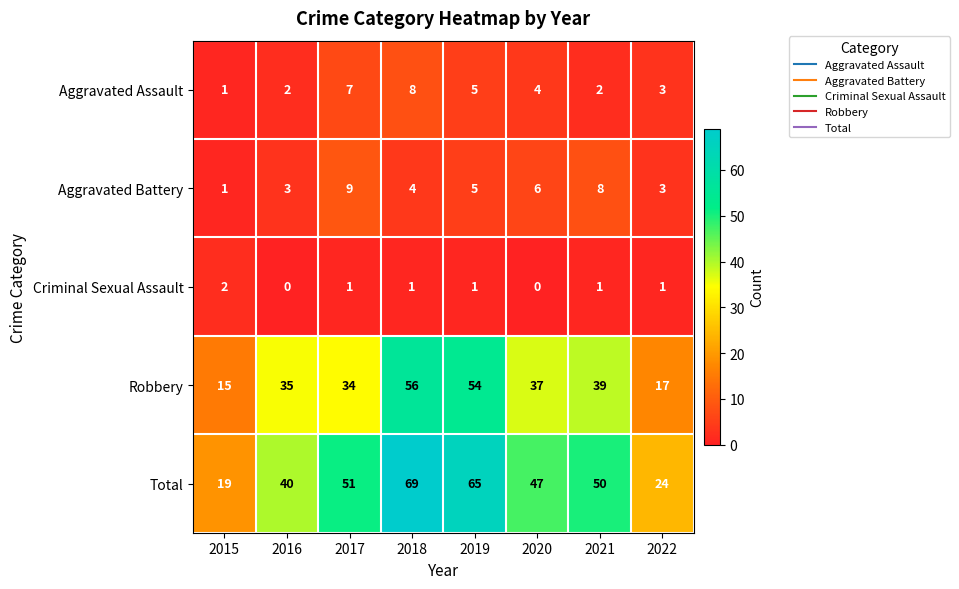

What is the spread (max minus min) of values at 2021?

49